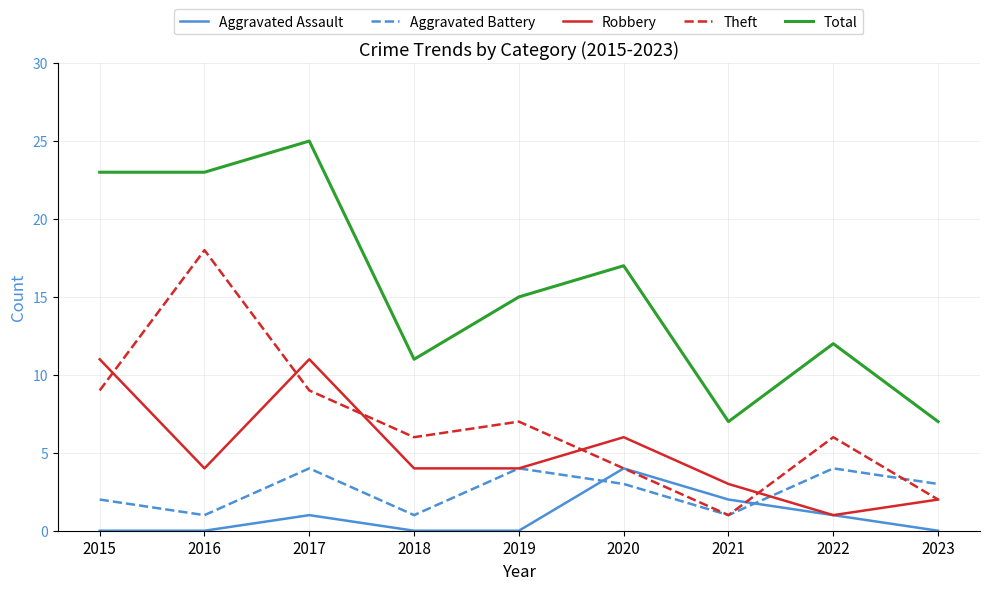

Is it true that Aggravated Assault equals 0 at 2016?

True